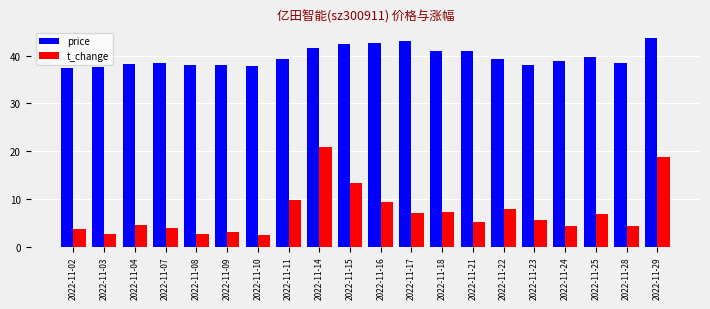

What value does the price series have at 2022-11-25?

39.7